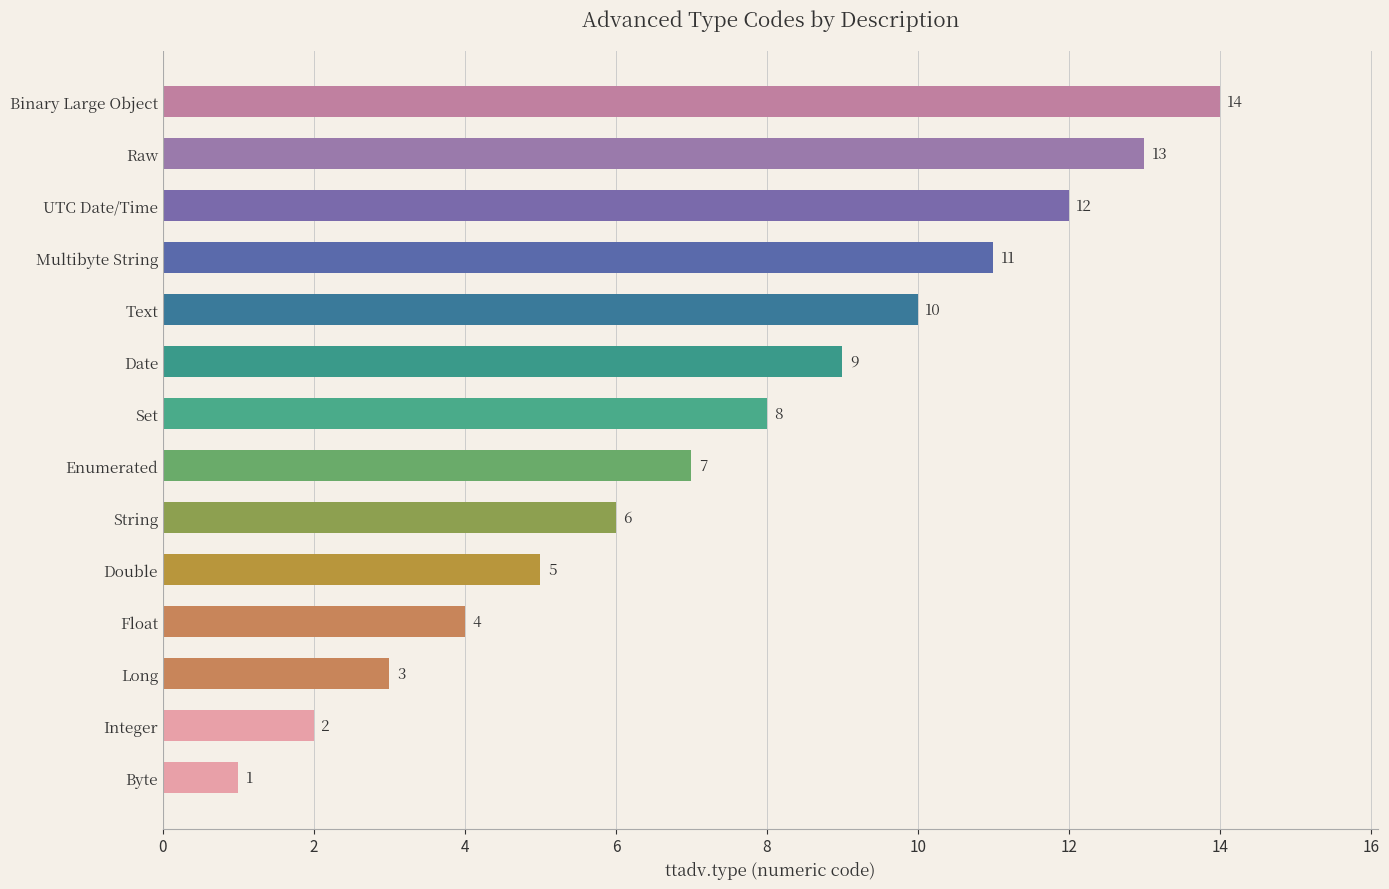

The chart shows a value of 4 at Float. True or false?

True